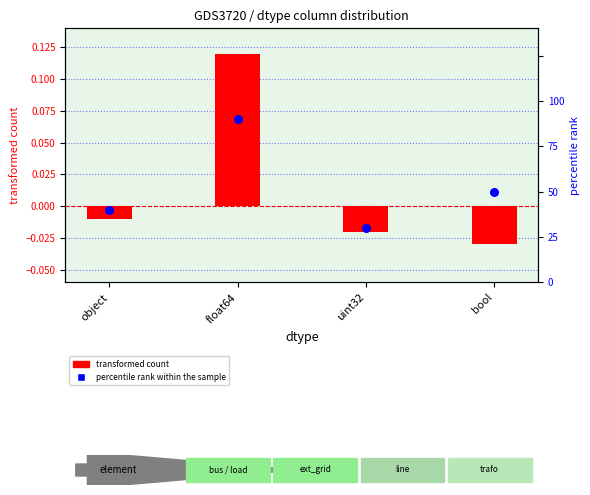

Which series reaches the minimum Y coordinate?

transformed count